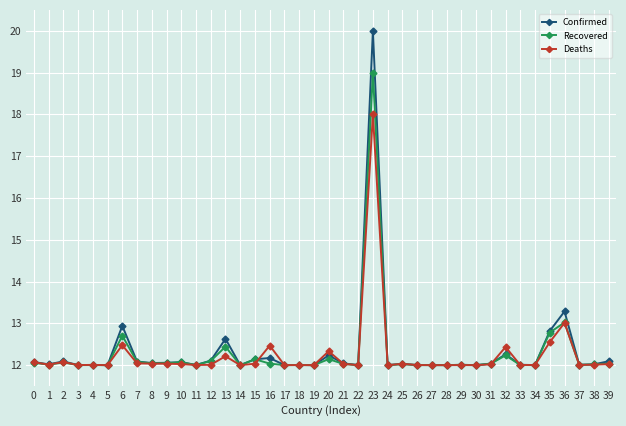

Which category has the highest value in the Deaths series?

23